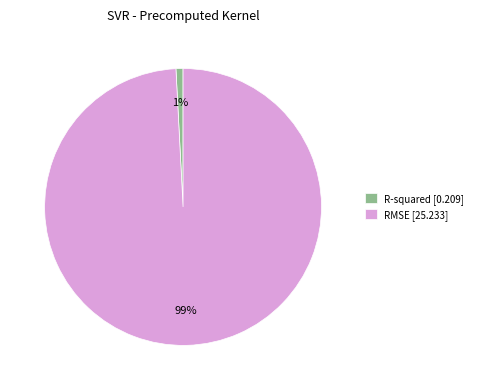

Rank the categories by value from lowest to highest.

R-squared, RMSE